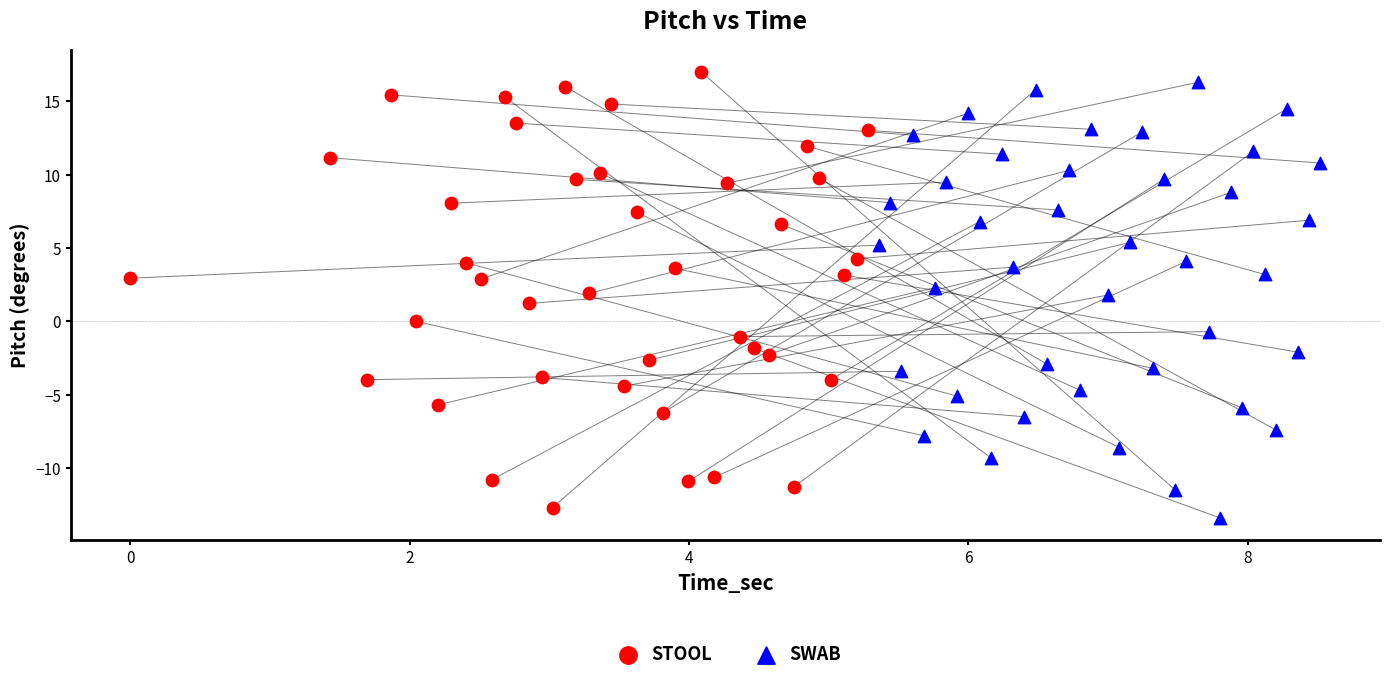

Which series reaches the maximum Y coordinate?

STOOL